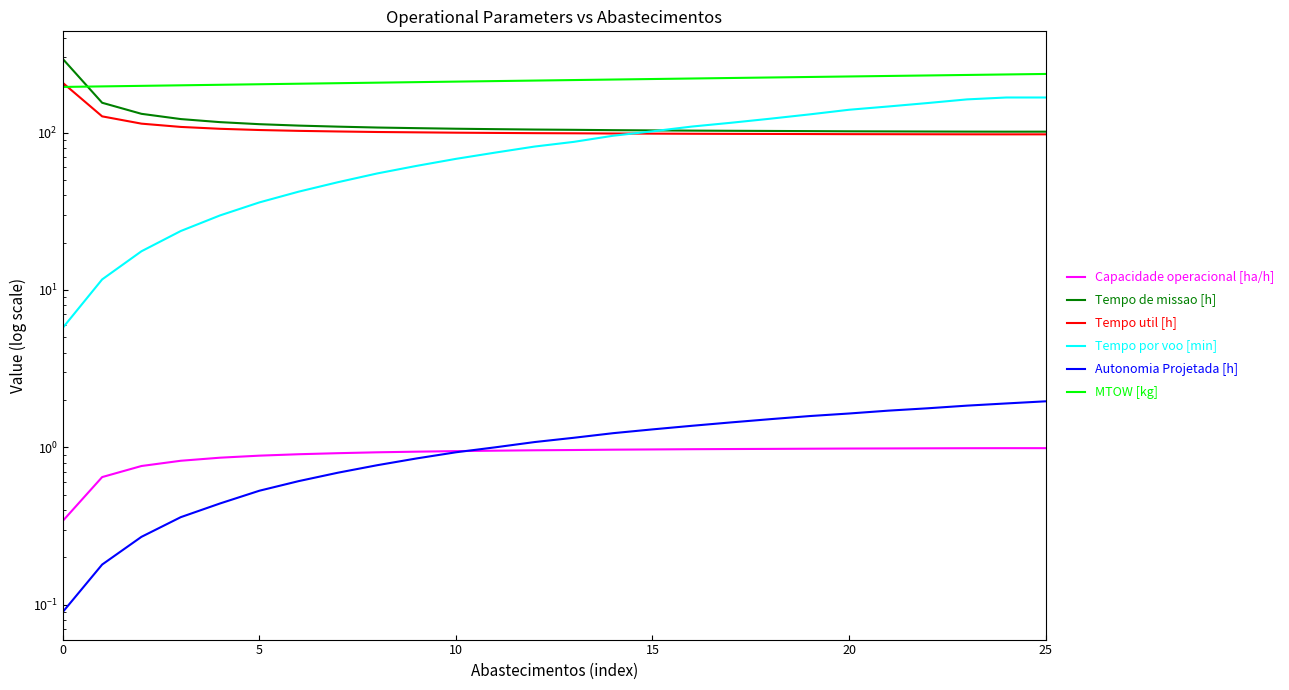

The Tempo de missao [h] series shows 102.3 at 18. True or false?

True